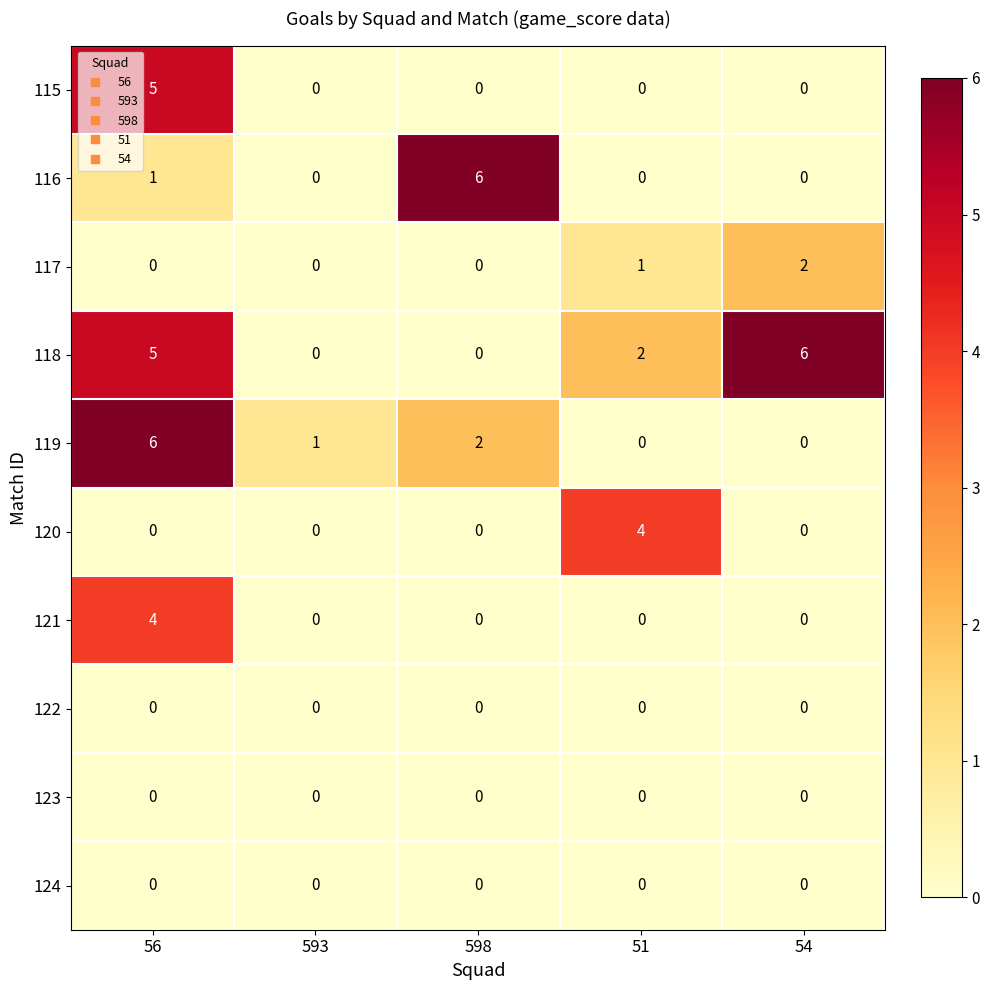

How many data points in 115 are above 0?

1